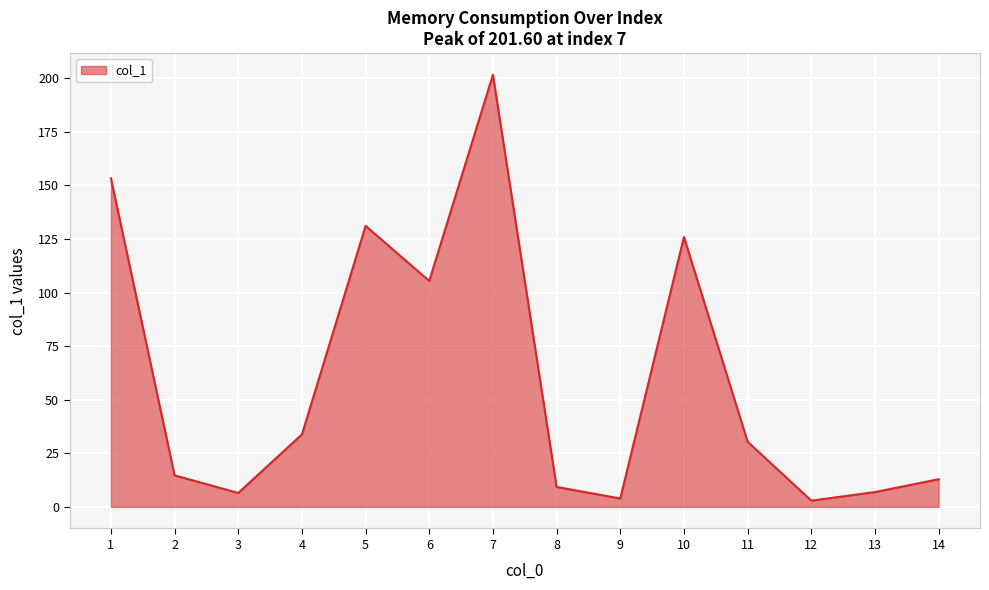

Count the number of categories in the chart.

14